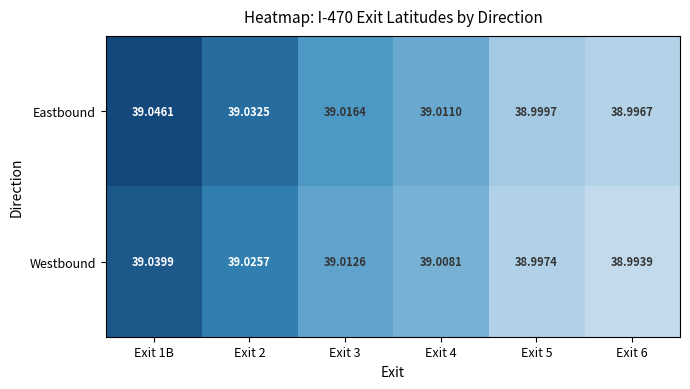

Is the value of Eastbound at Exit 6 greater than the value of Westbound at Exit 2?

No